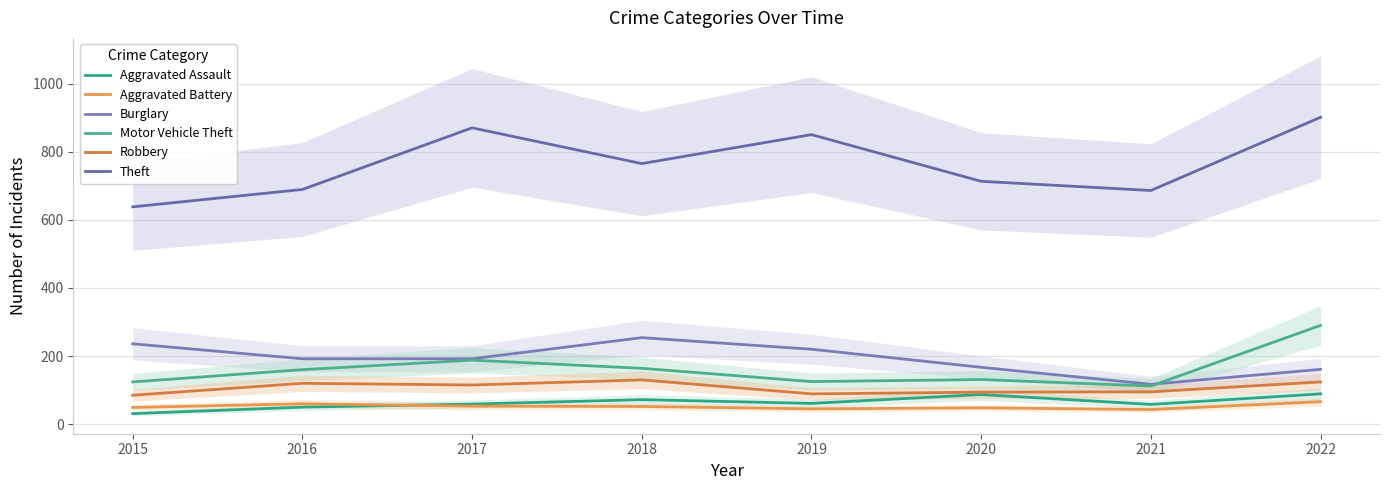

What is the sum of the Motor Vehicle Theft values at 2022 and 2018?

454